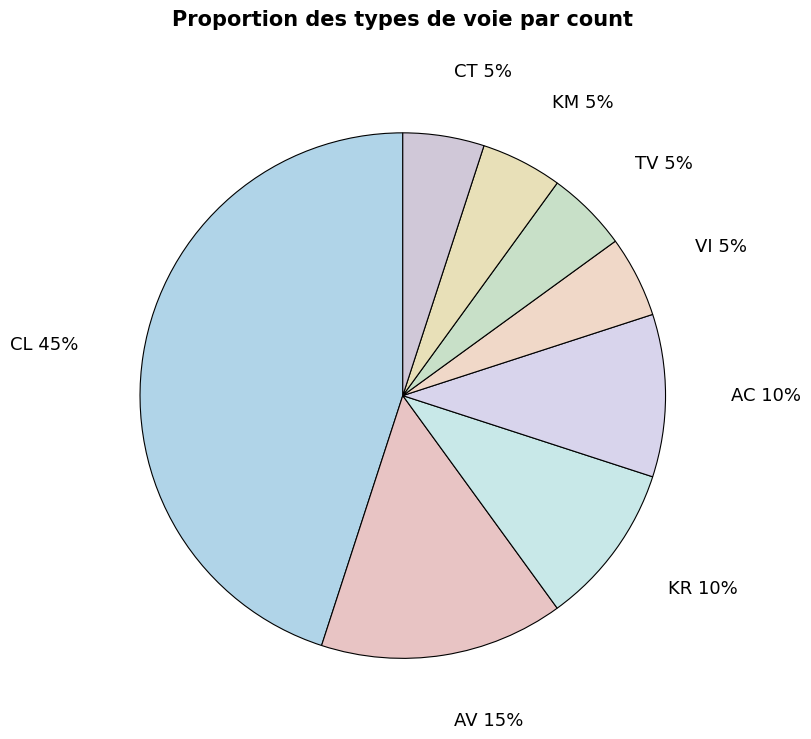

How many segments does this pie chart have?

8